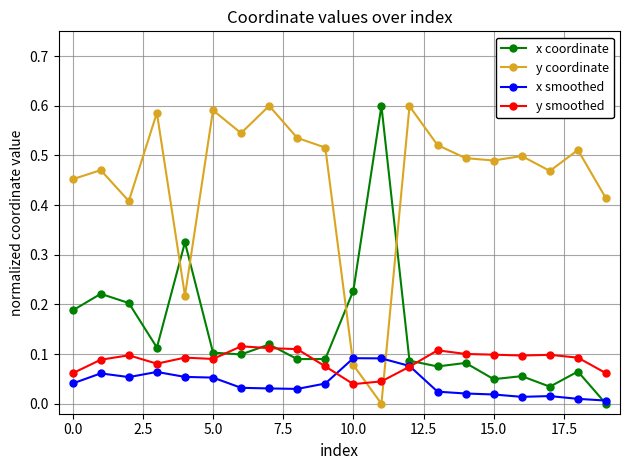

True or false: y coordinate and x smoothed cross at least once.

True